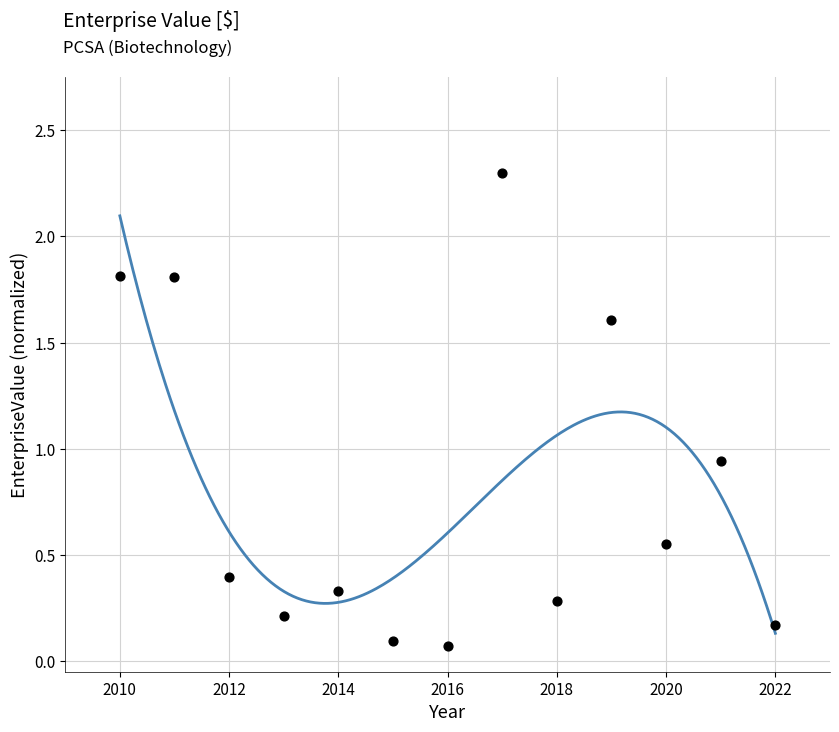

What is the range of Y values (max minus min)?

2.2